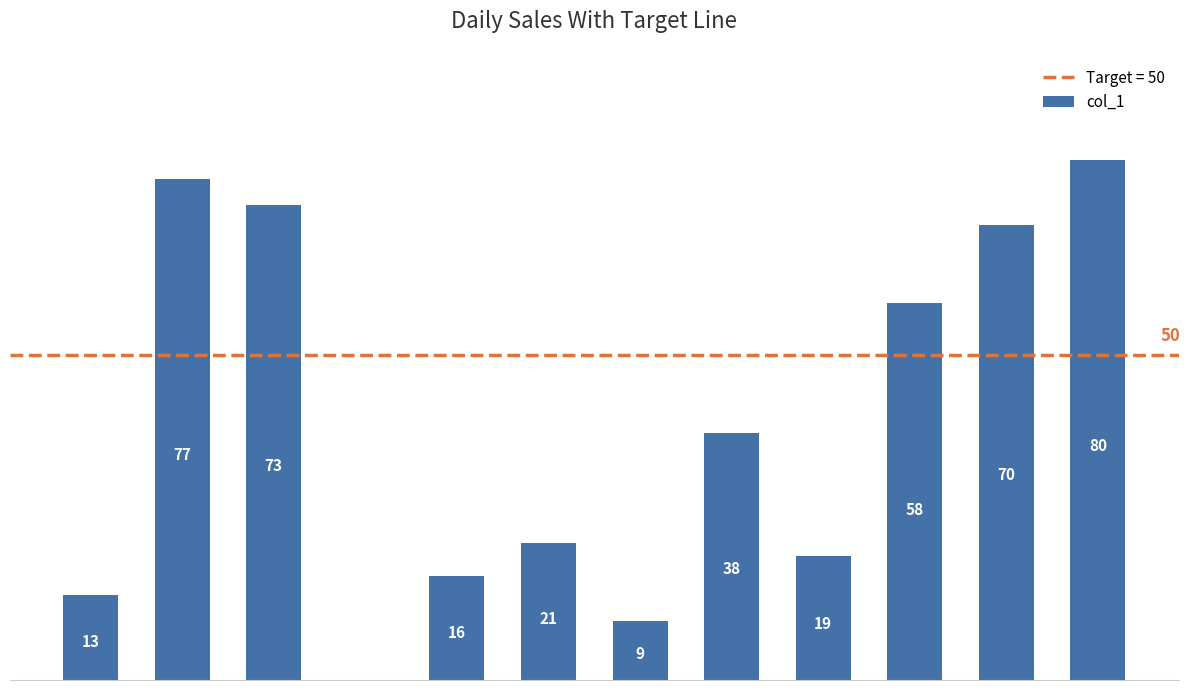

What is the greatest value displayed?

80